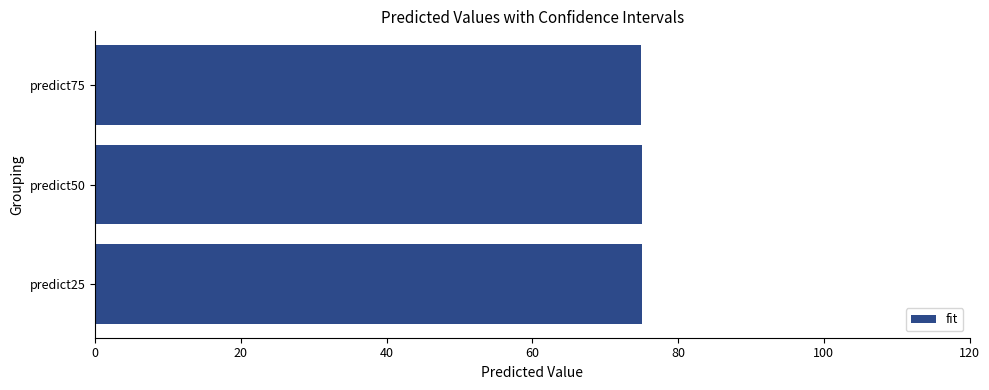

What is the minimum value shown in the chart?

75.0